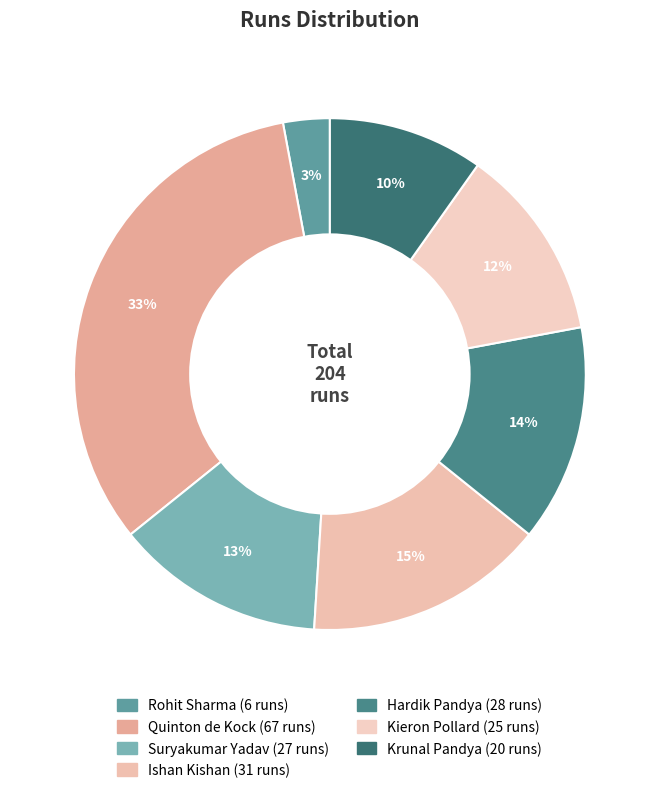

To the nearest percent, what is the combined percentage of Ishan Kishan and Quinton de Kock?

48%